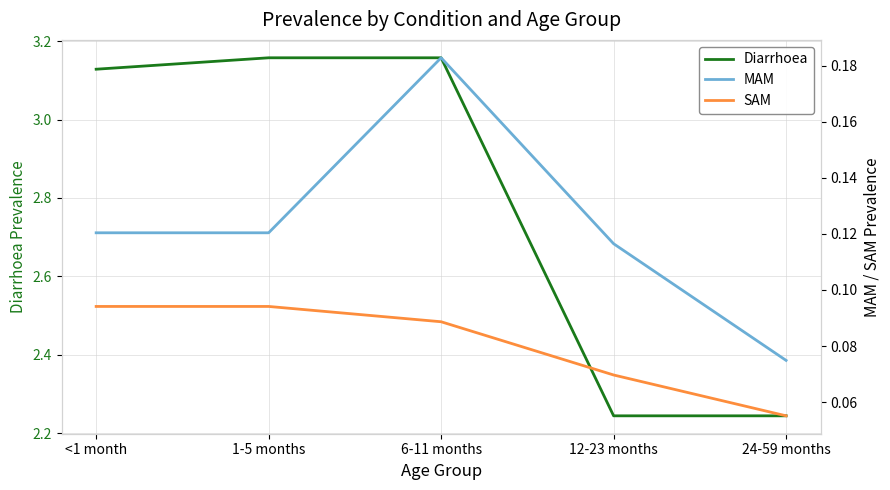

What position from the left is 6-11 months?

3